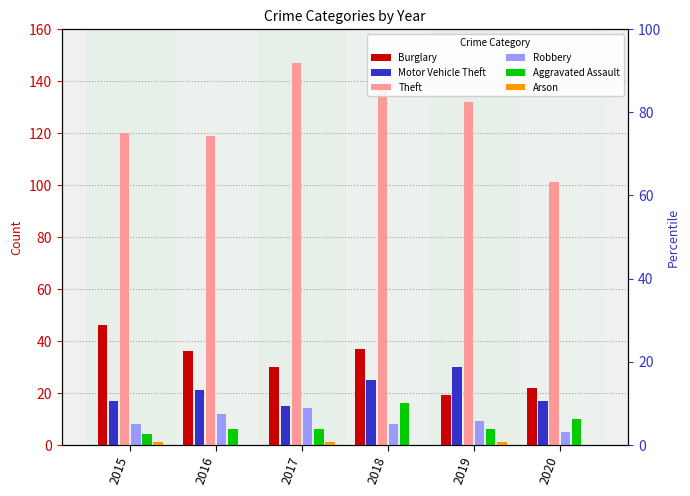

Between 2020 and 2016, which is larger?

2016